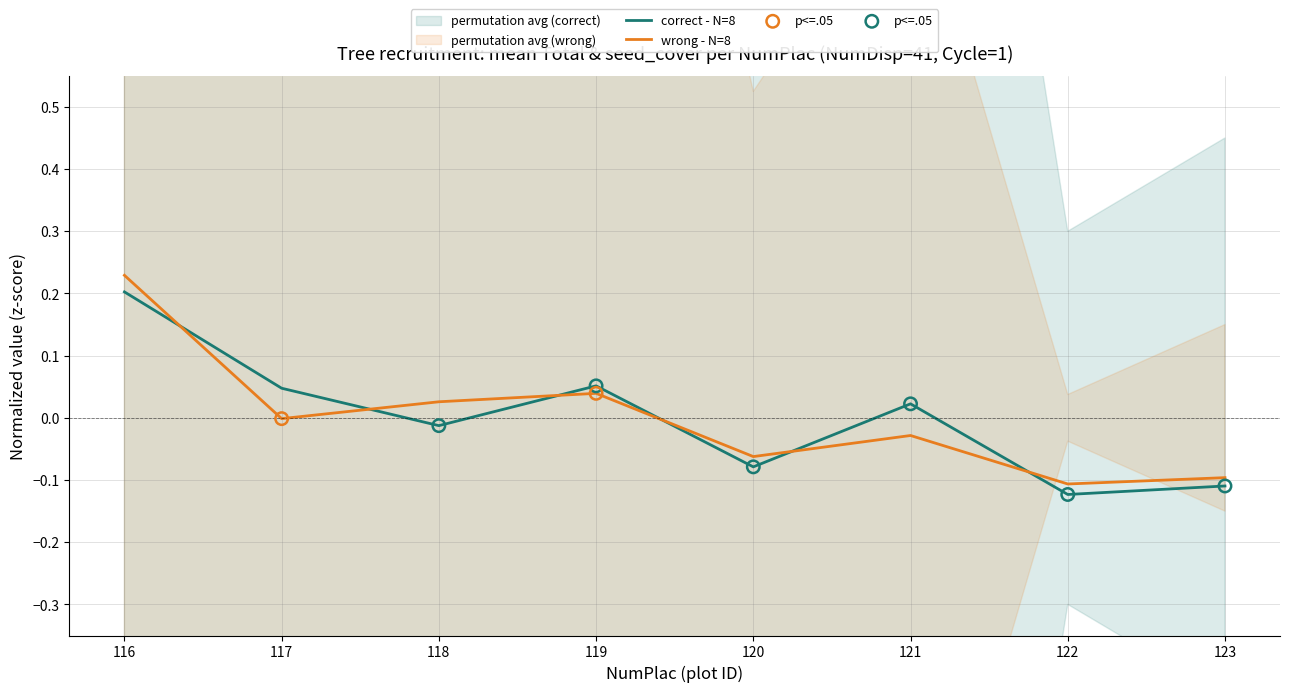

Which series has the largest total across all categories?

correct - N=8